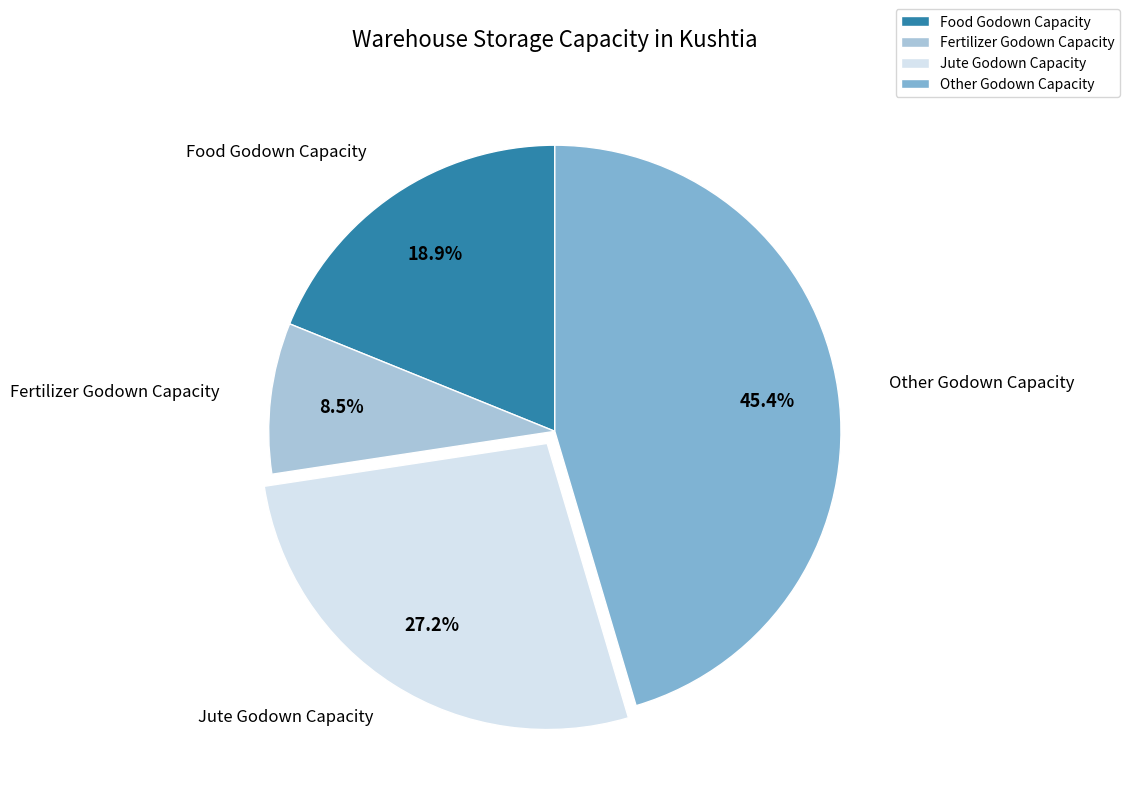

Count the number of slices in the pie.

4